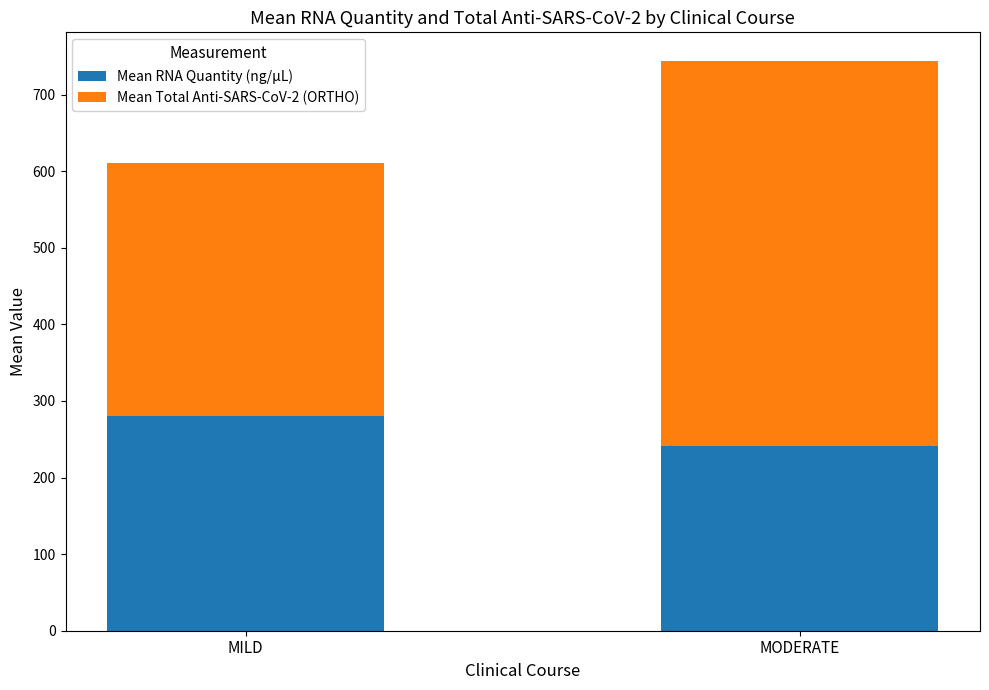

What is the lowest value of the Mean RNA Quantity (ng/µL) series?

240.6